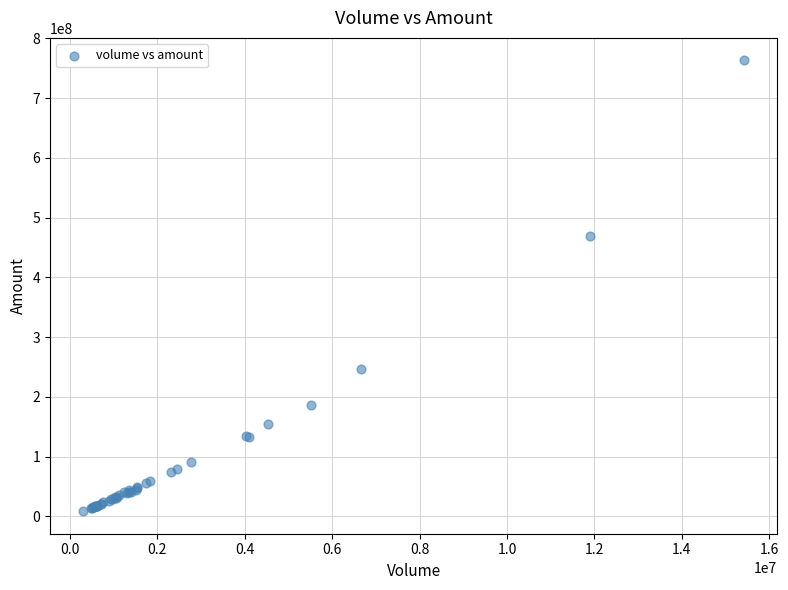

What Y value in the scatter plot is closest to 385917621?

469124470.8